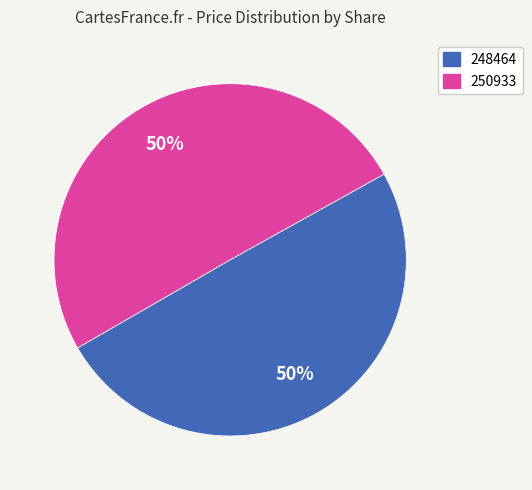

To the nearest percent, what percentage of the pie is 250933?

50%